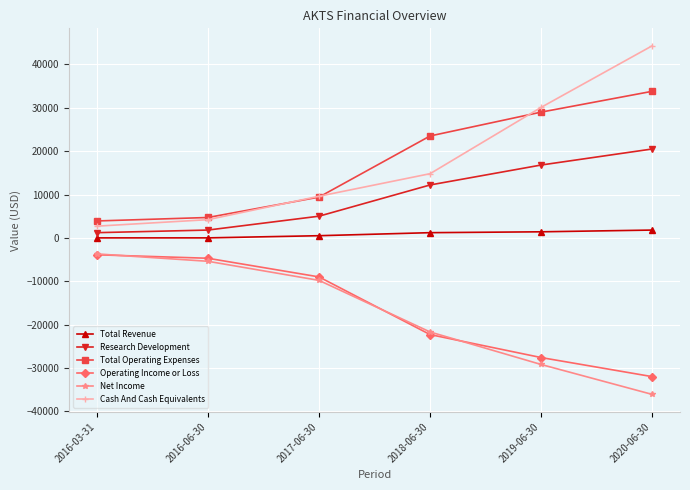

What is the greatest value displayed?

44300